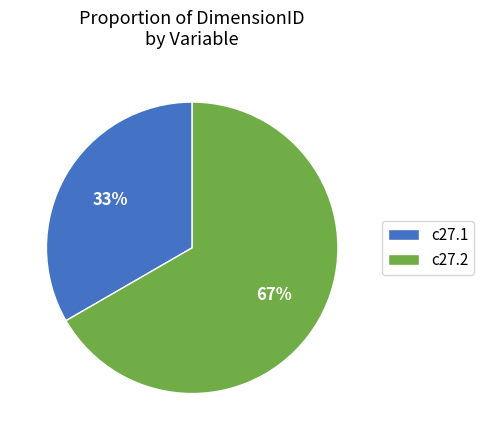

To the nearest percent, what is the average slice percentage?

50%